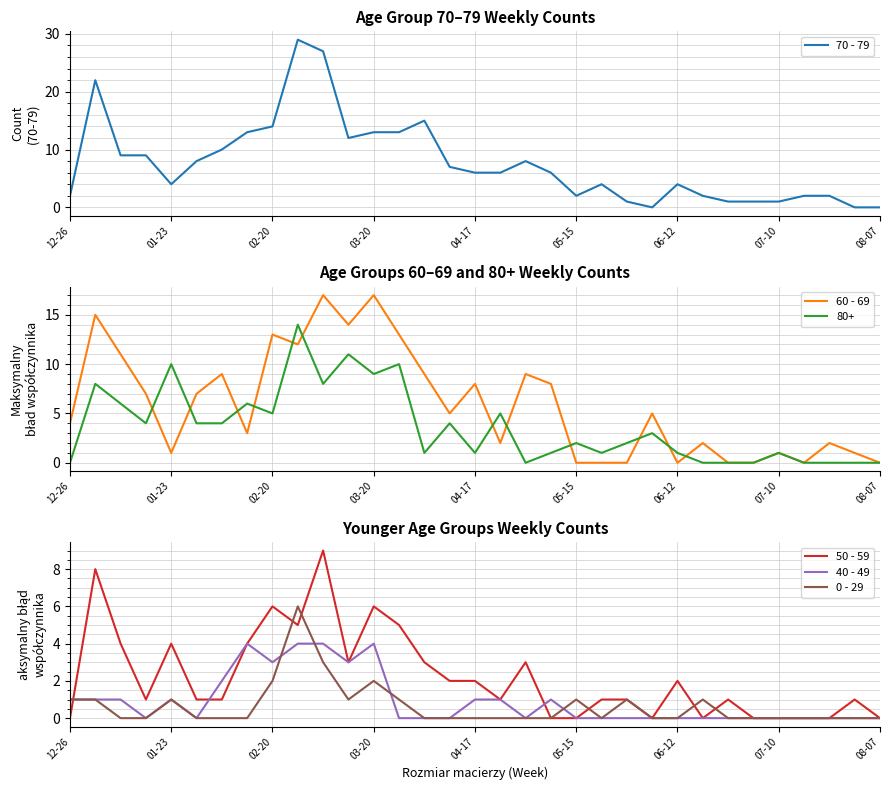

Is it true that 40 - 49 equals 1 at 02-20?

False